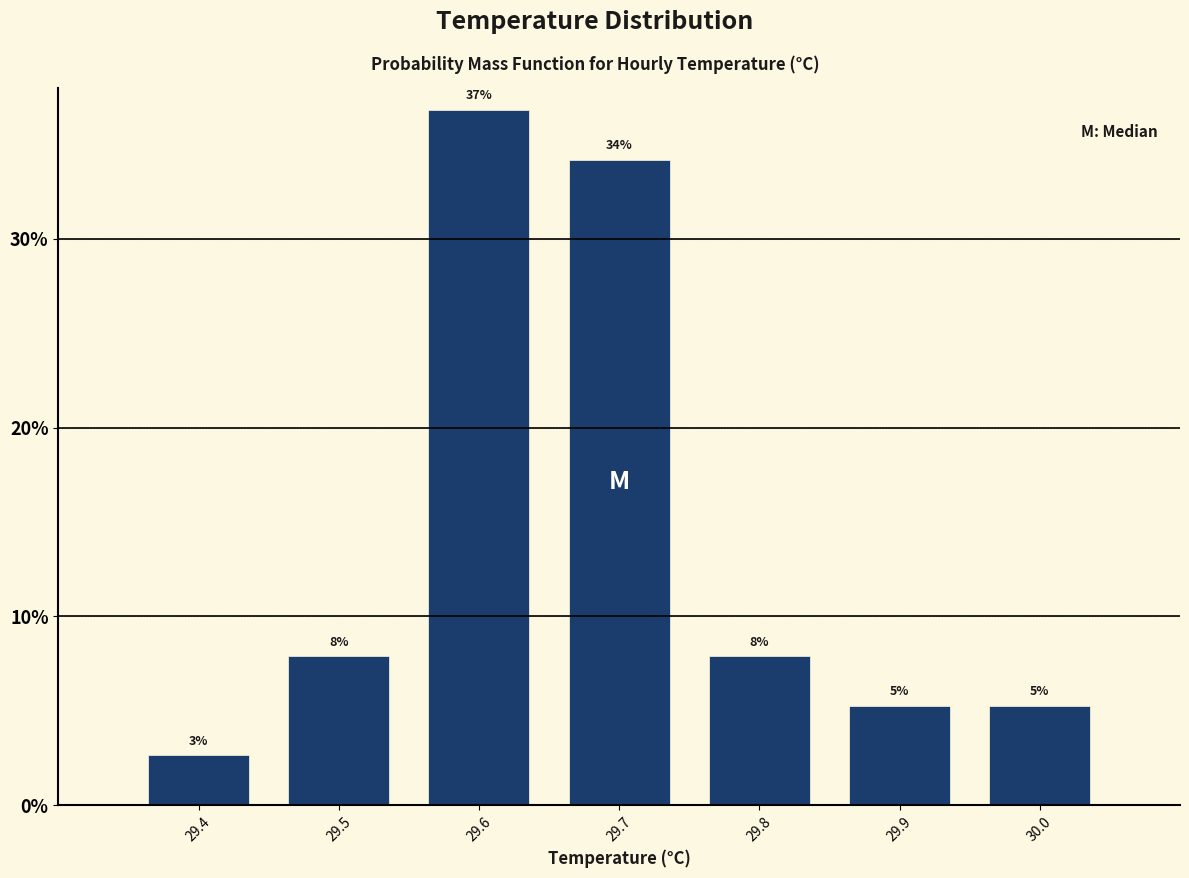

How many bars are there in total?

7